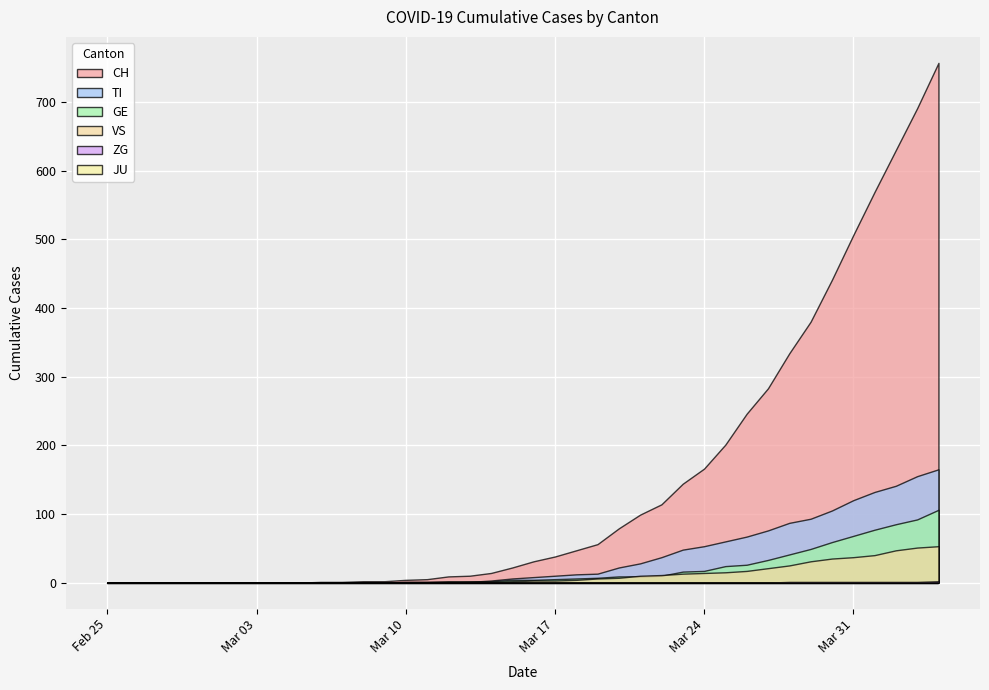

Read the ZG value at 2020-04-04.

2